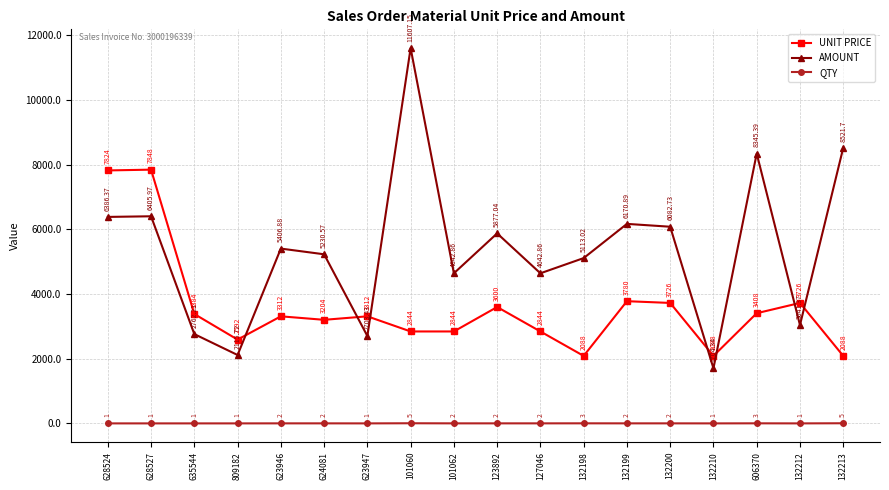

True or false: UNIT PRICE has more than 2 interior local peaks.

True